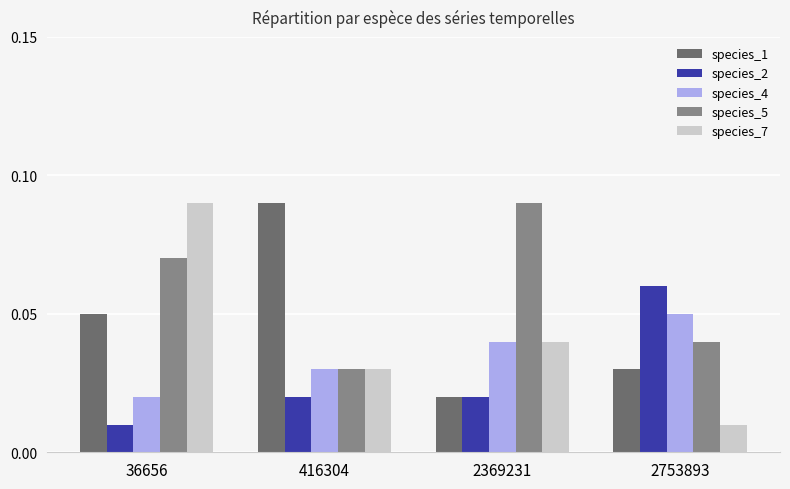

Which series has the largest total across all categories?

species_5